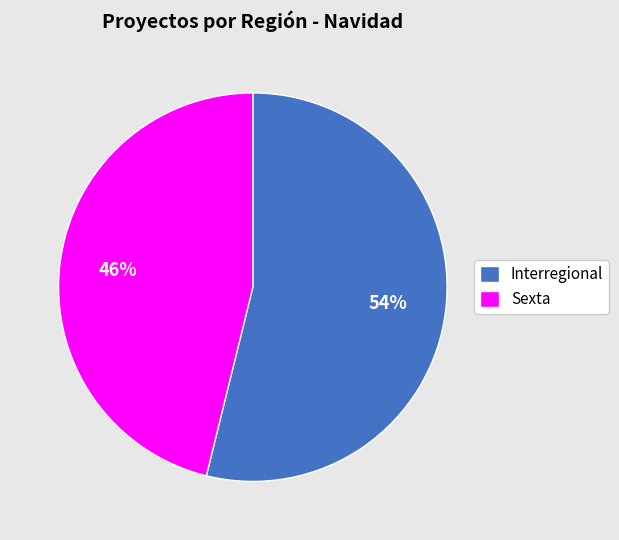

Which slice is the largest?

Interregional